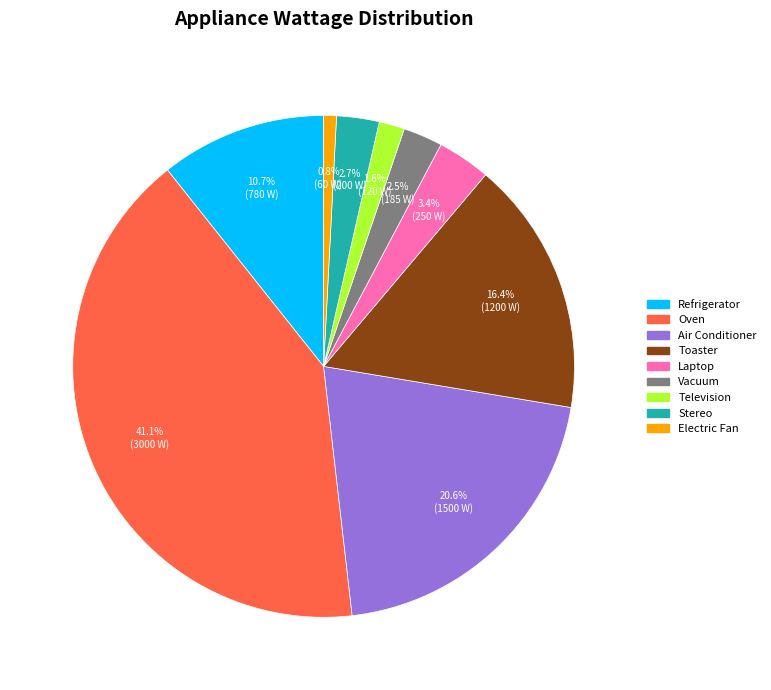

How many segments does this pie chart have?

9